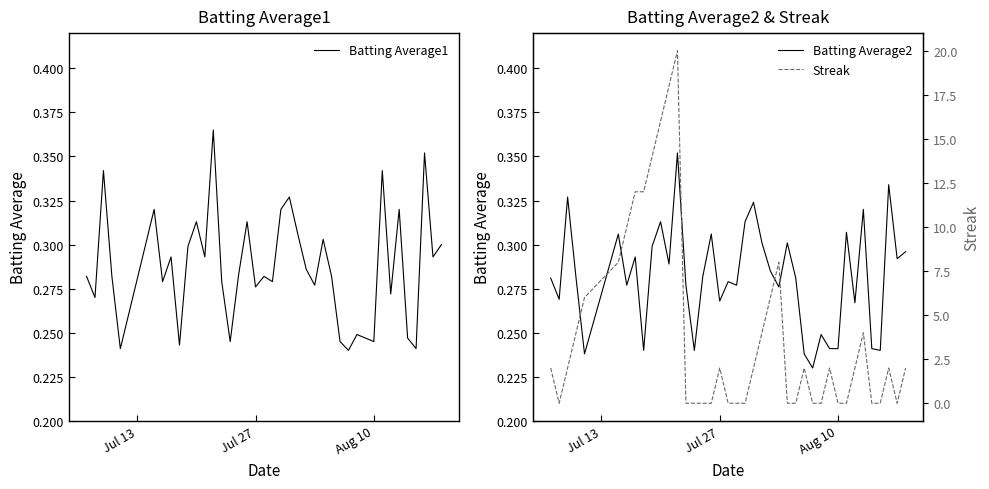

Is it true that Batting Average2 equals 0.1 at Aug 10?

False